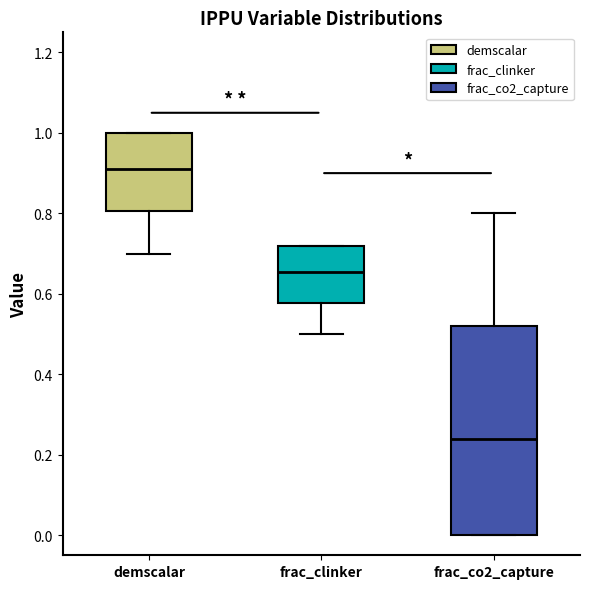

Reading left to right, transcribe this box plot: for each box, give where its median line is, the range the box spans, and where its two whiskers end, as read against the y-axis. The values are not printed on the chart, so give them approximately, as read against the axis.

demscalar: median 0.92, box 0.80 to 1.00, whiskers 0.70 to 1.00
frac_clinker: median 0.66, box 0.58 to 0.72, whiskers 0.50 to 0.72
frac_co2_capture: median 0.24, box 0.00 to 0.52, whiskers 0.00 to 0.80